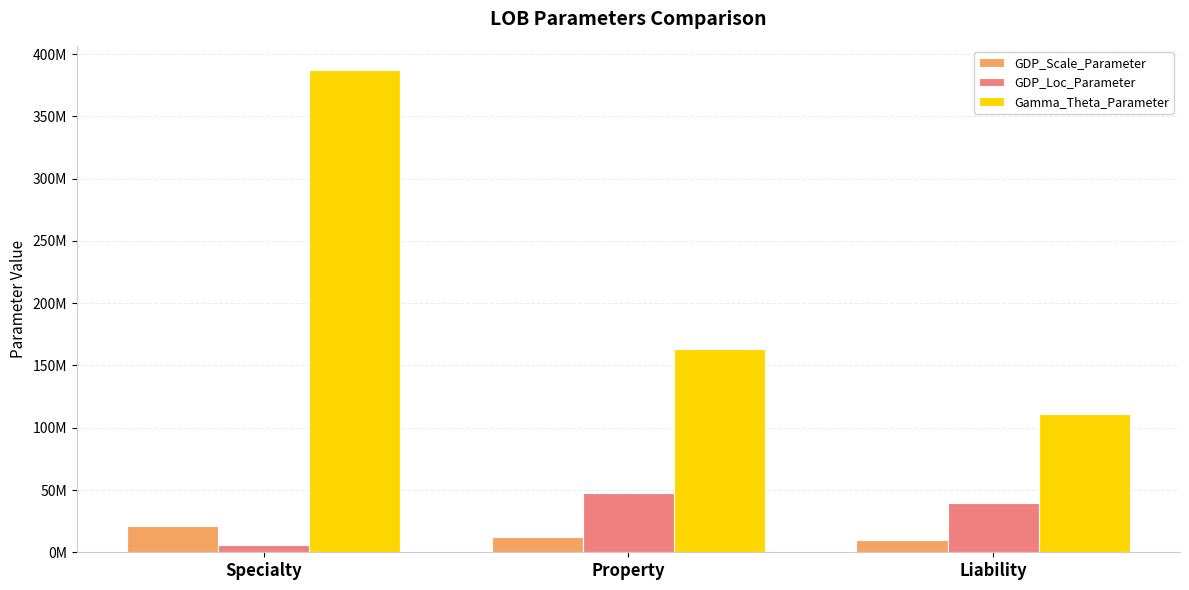

What position from the right is Liability?

1